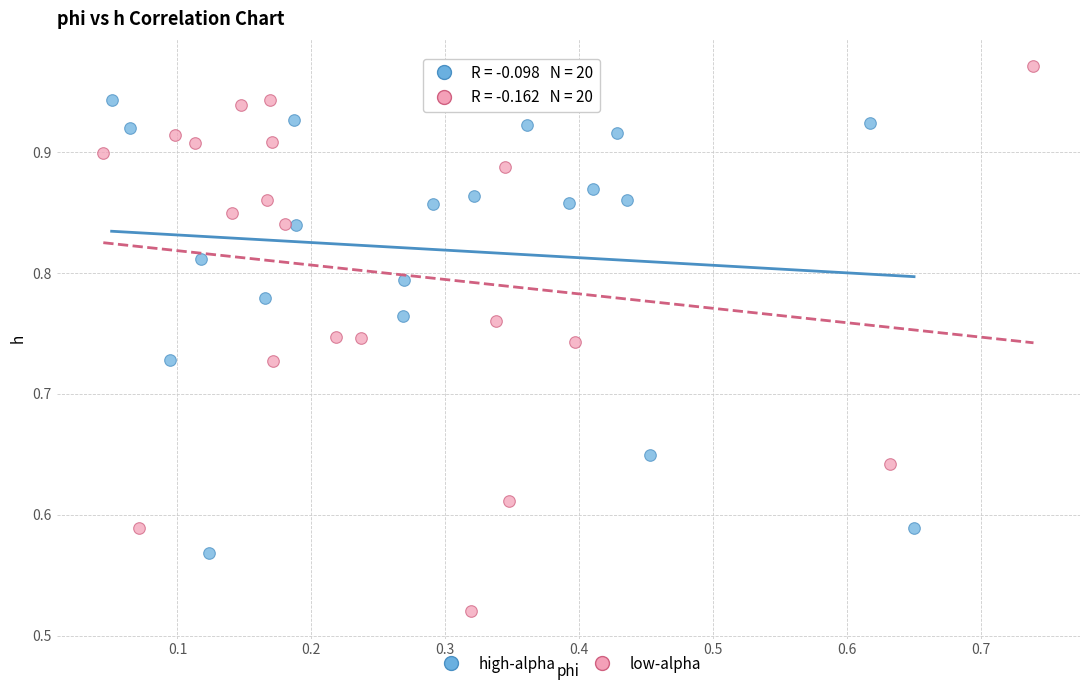

Which series contains the highest Y value?

low-alpha